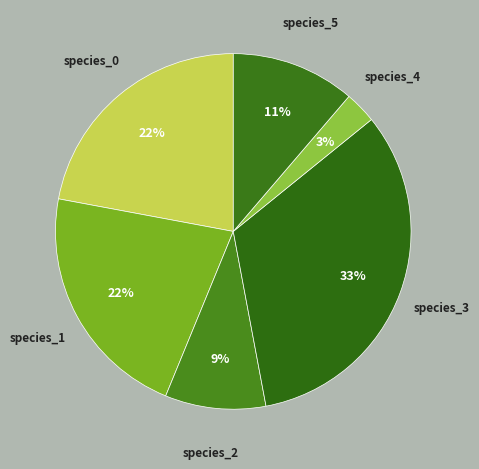

To the nearest percent, what is the average slice percentage?

17%